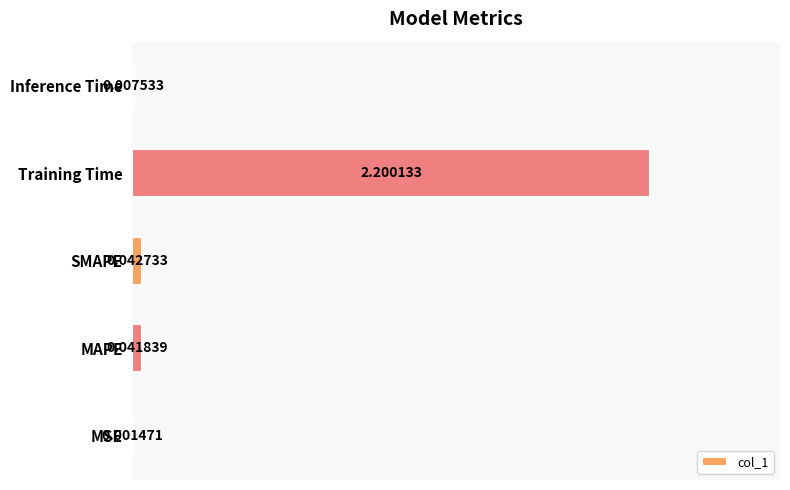

Where is the data nearest to the value 1?

SMAPE